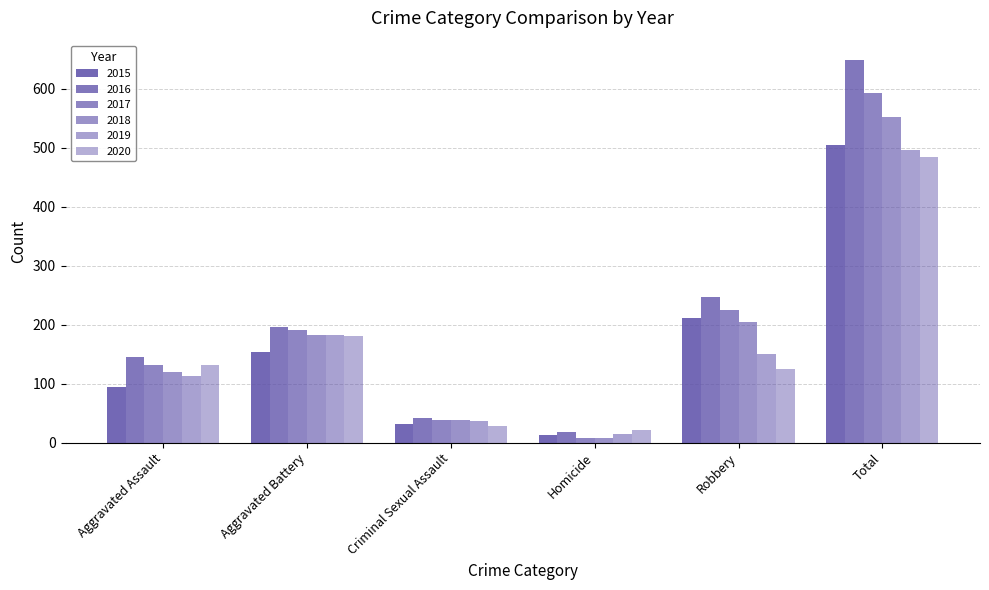

What is the label of the 3rd bar from the right?

Homicide